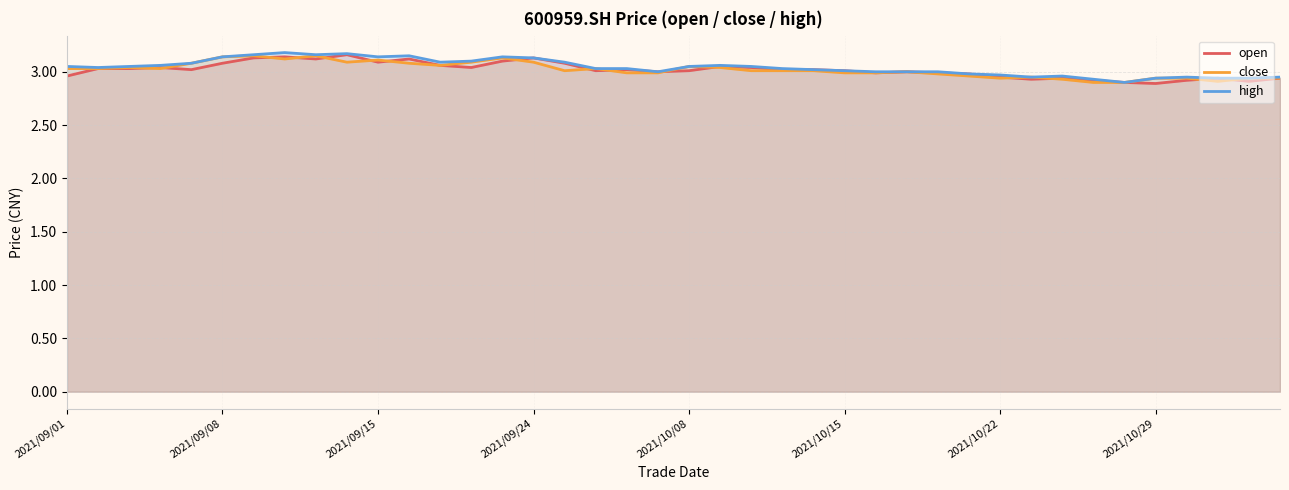

Is it true that open equals 4.5 at 2021/10/29?

False